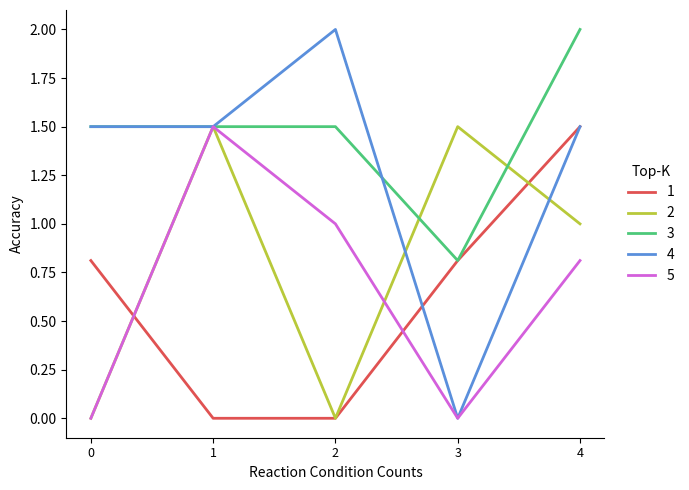

Which series has the widest spread of values?

4